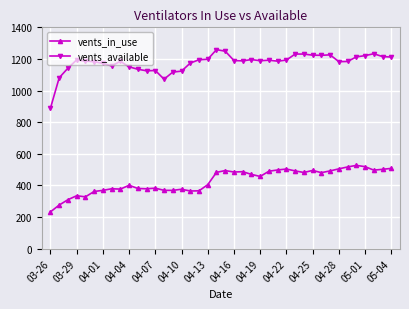

What is the sum of all vents_in_use values?

17148